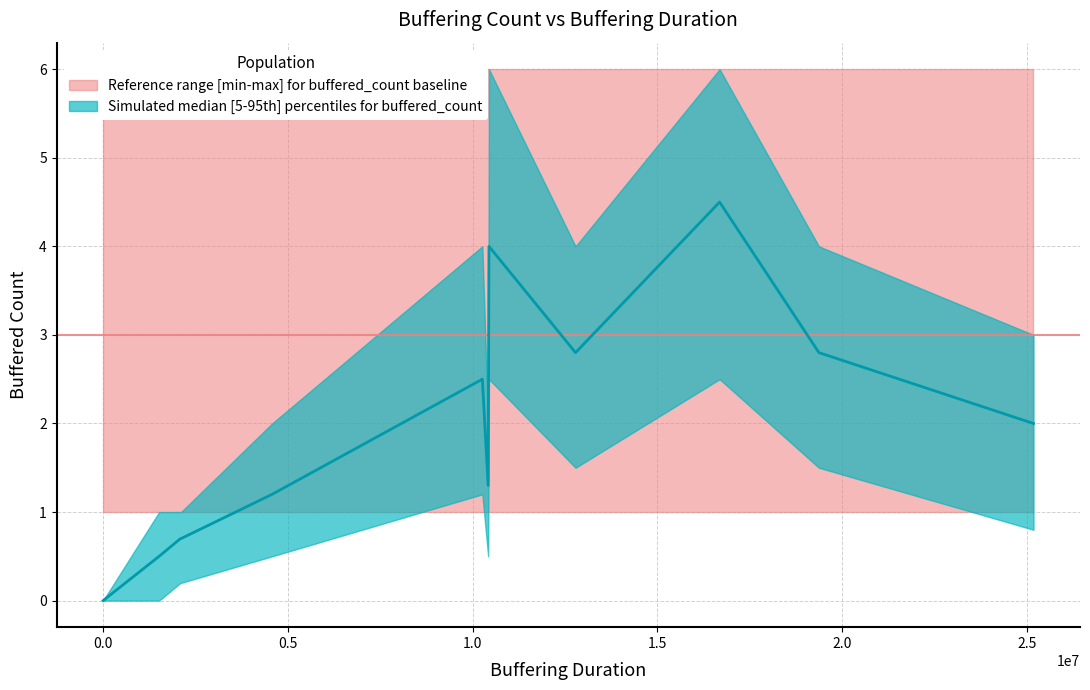

True or false: buffered_count_lower and buffered_count_upper cross at least once.

False